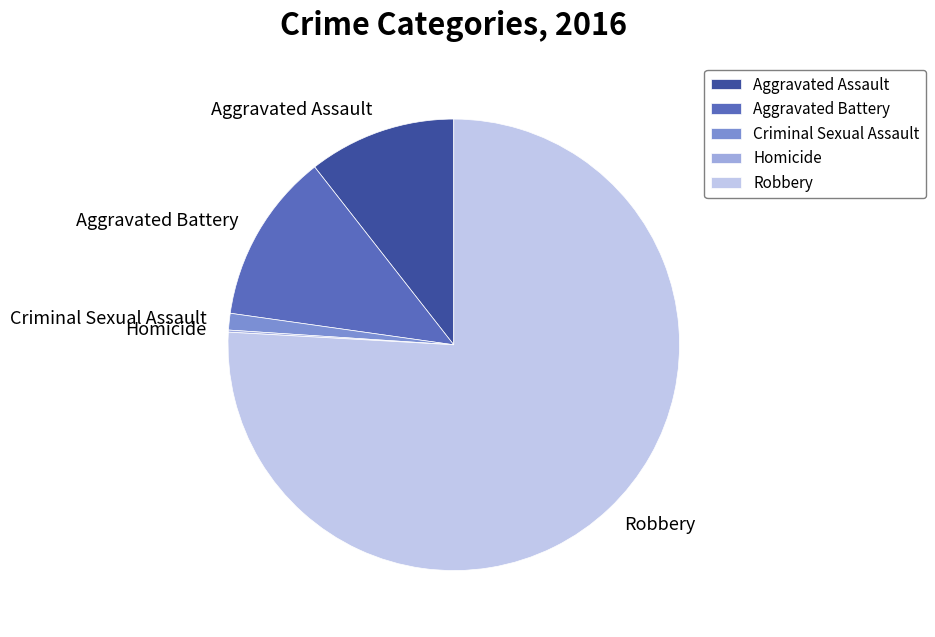

What is the largest slice in the pie chart?

Robbery